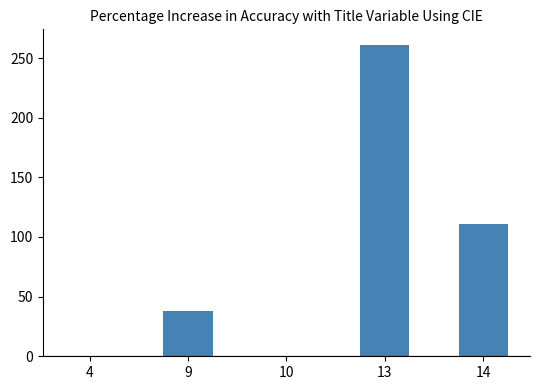

What is the sum of all values?

410